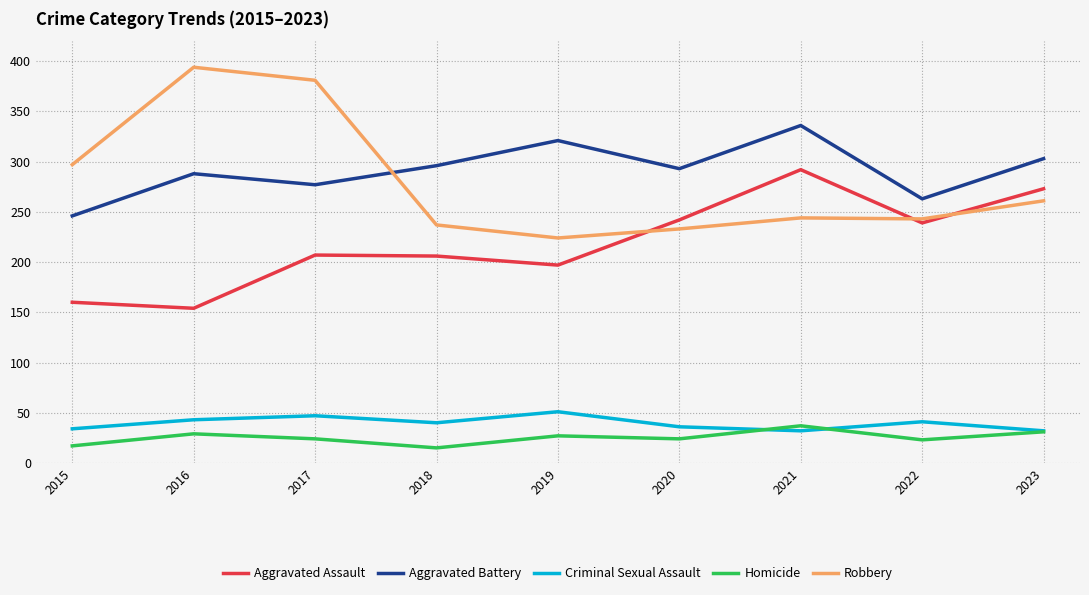

What is the approximate value of Homicide at 2015?

17